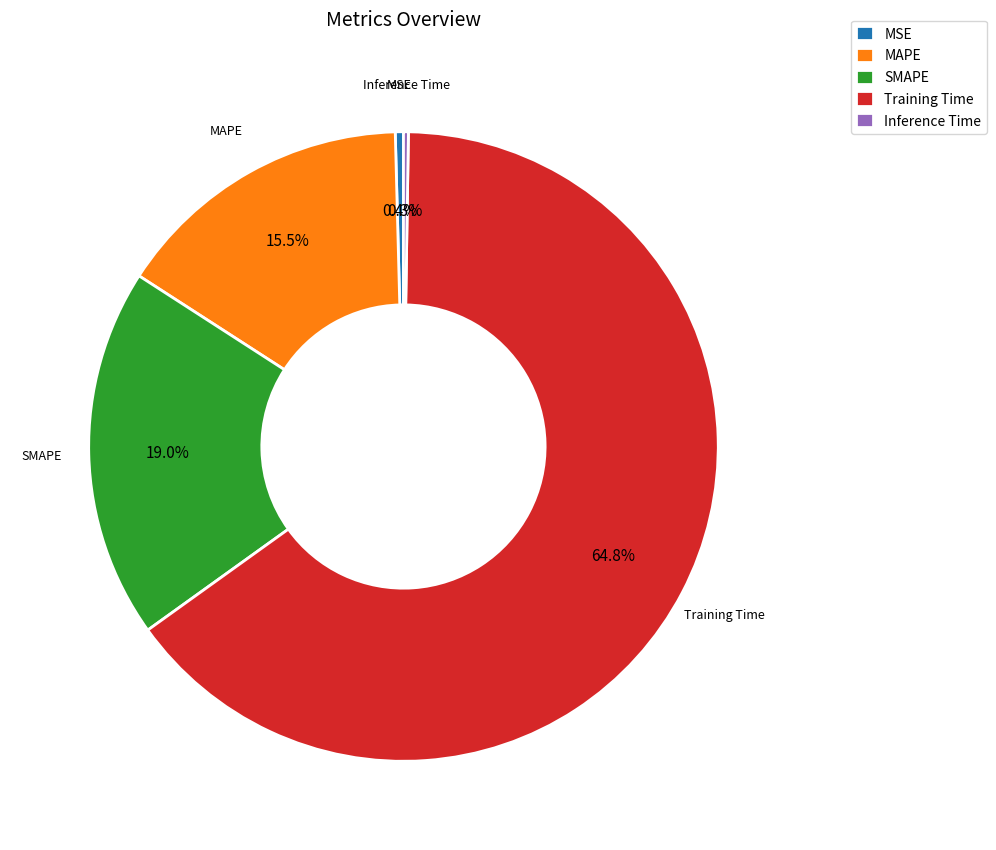

Does any single category account for the majority?

Yes